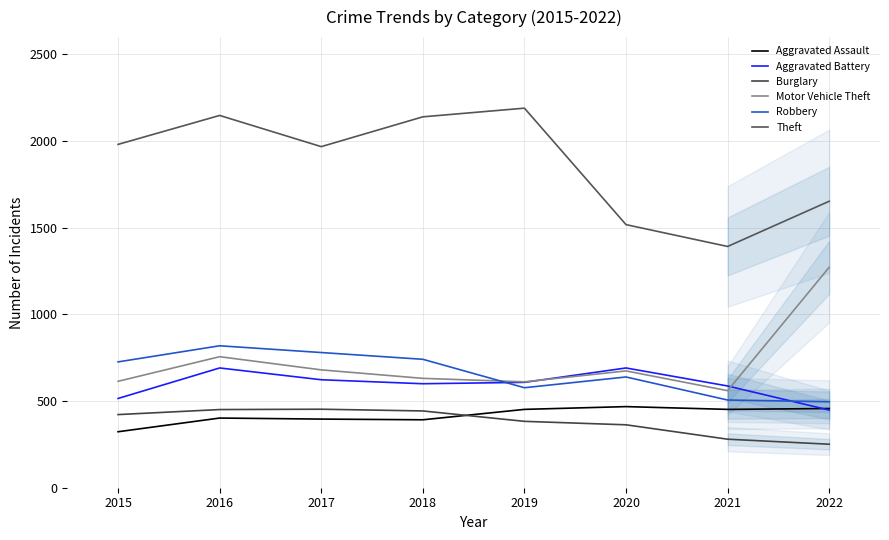

What is the lowest value of the Aggravated Battery series?

448